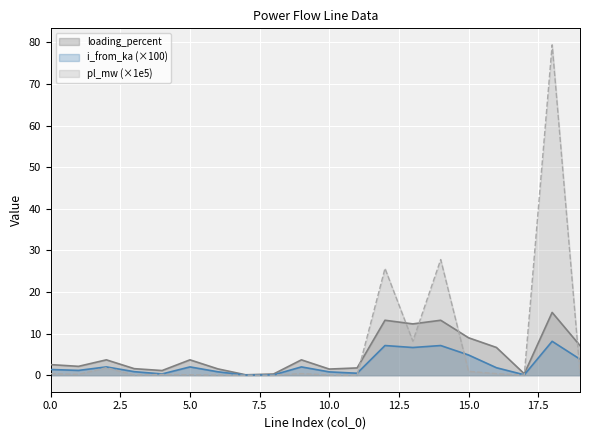

What is the greatest value displayed?

79.4